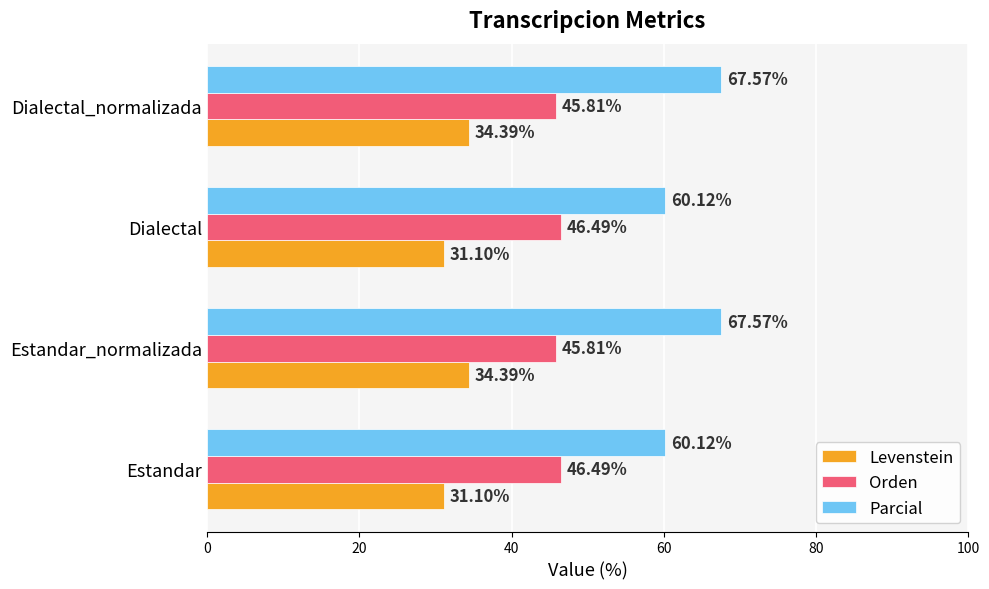

What is the average value of the Parcial series?

63.8